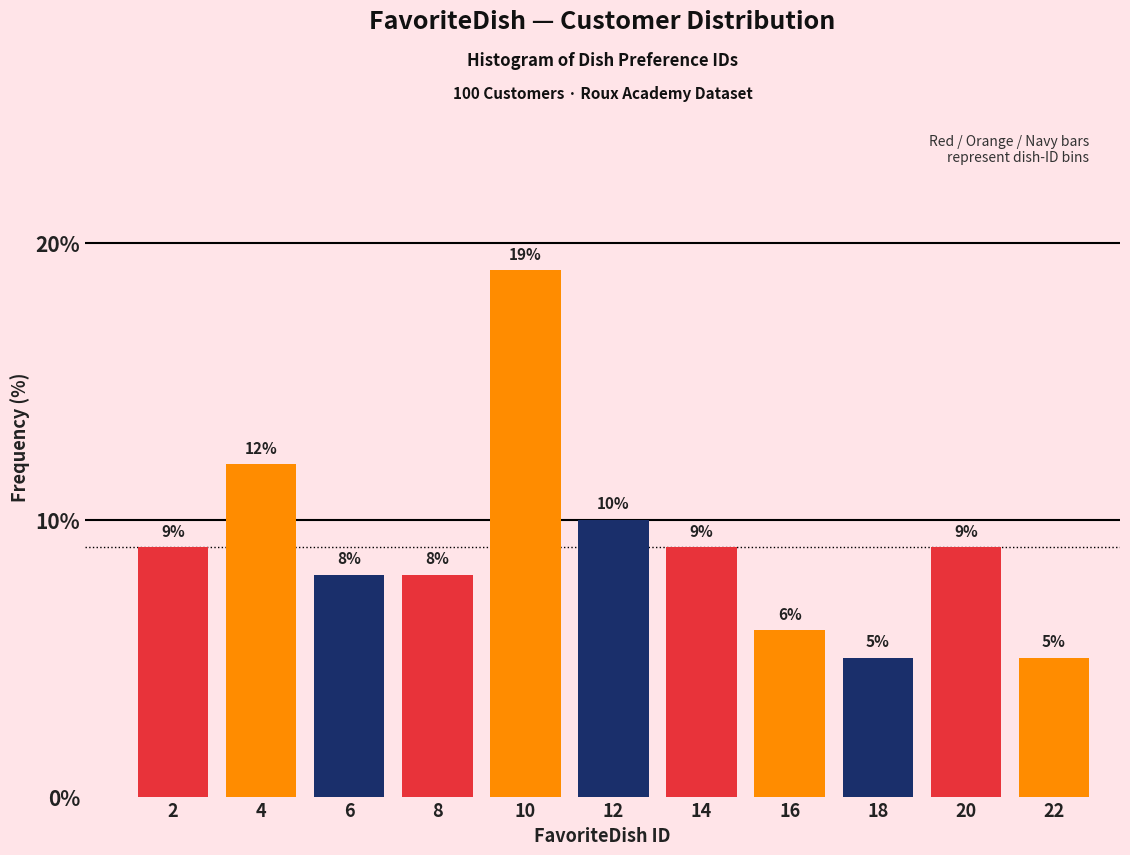

What is the height of the bar covering 15 to 17 on the x-axis?

6